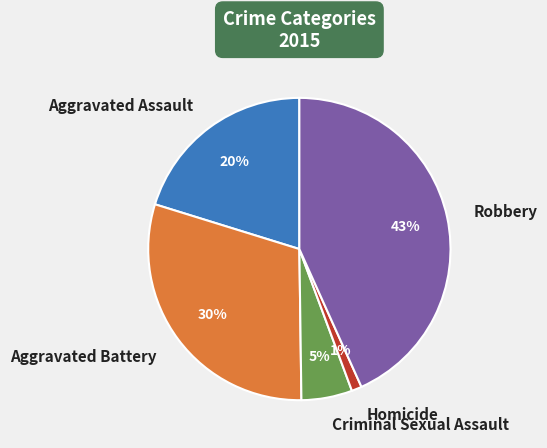

What is the smallest slice in the pie chart?

Homicide